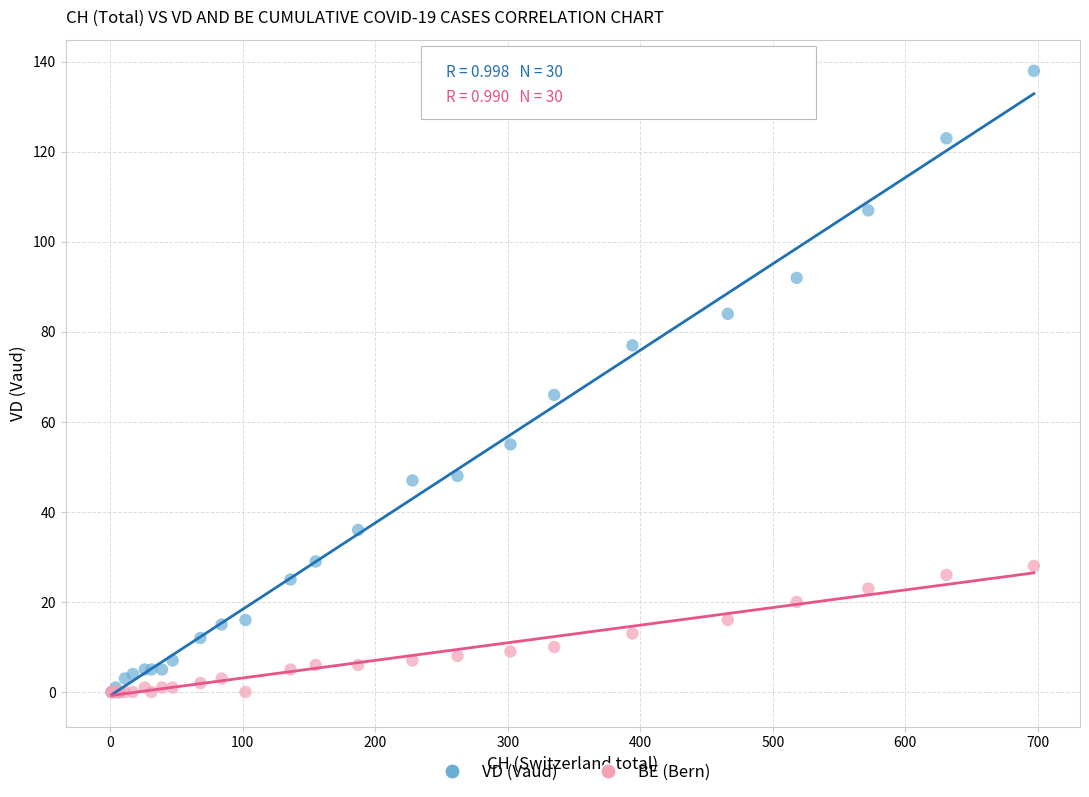

Across all series, what Y value is closest to 69?

66